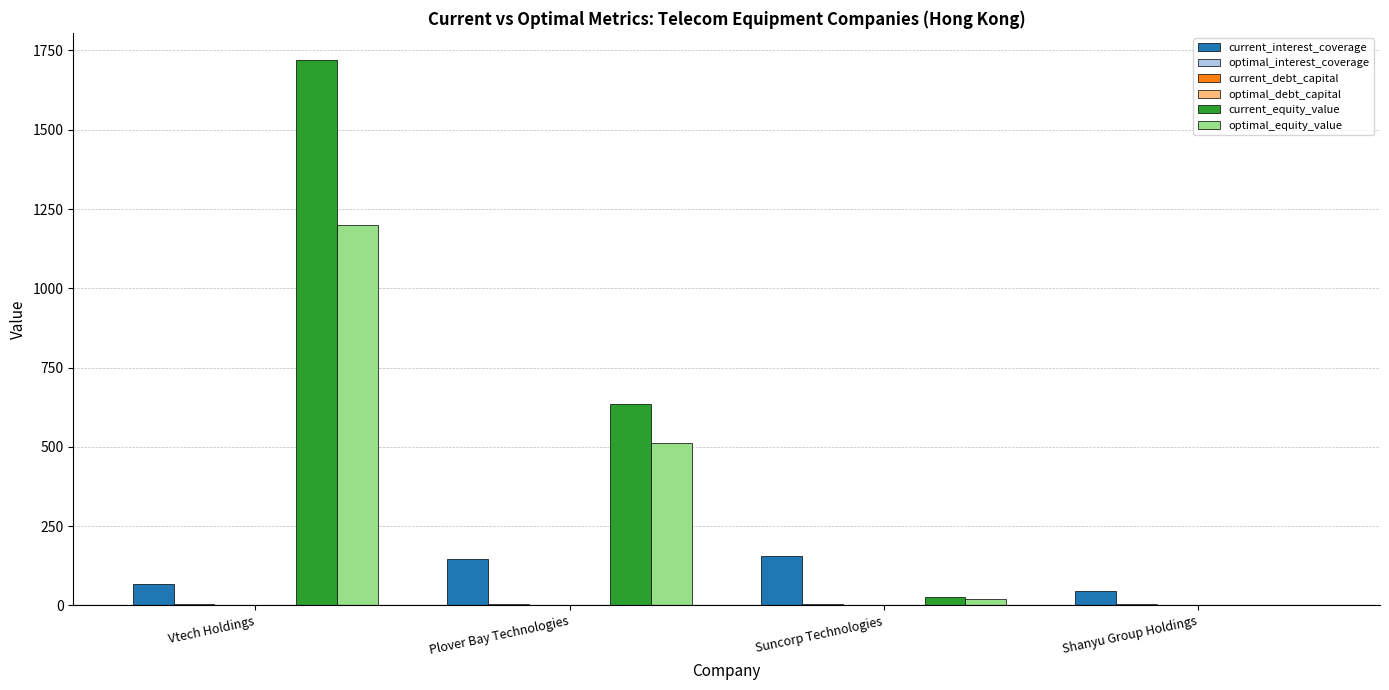

Which series has the largest total across all categories?

current_equity_value